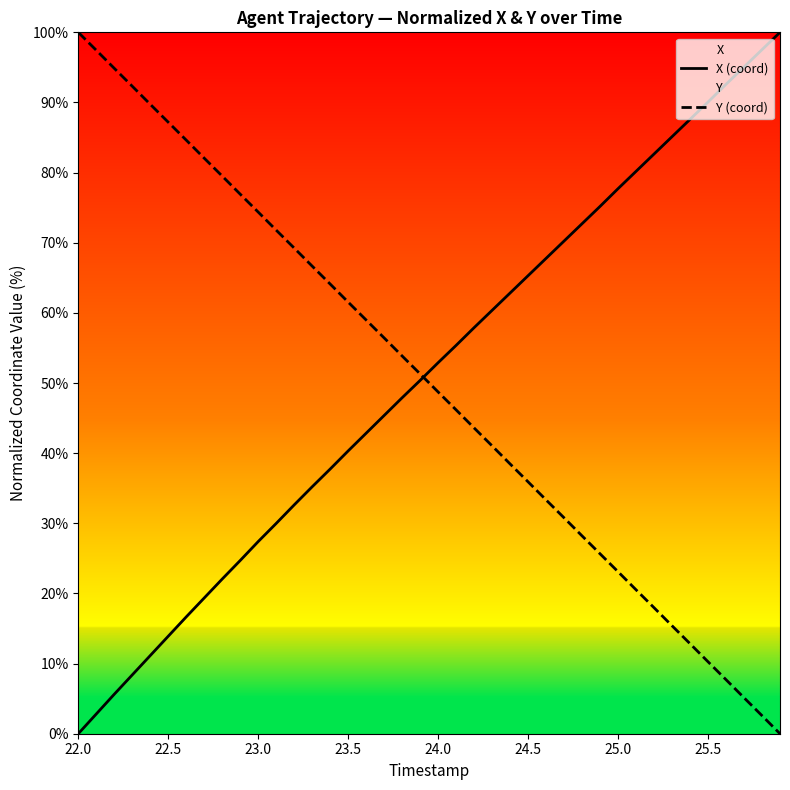

True or false: Y (coord) has more than 1 points higher than both neighbors.

False